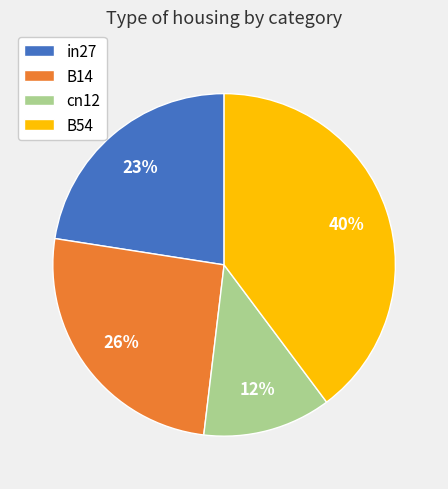

How many segments does this pie chart have?

4